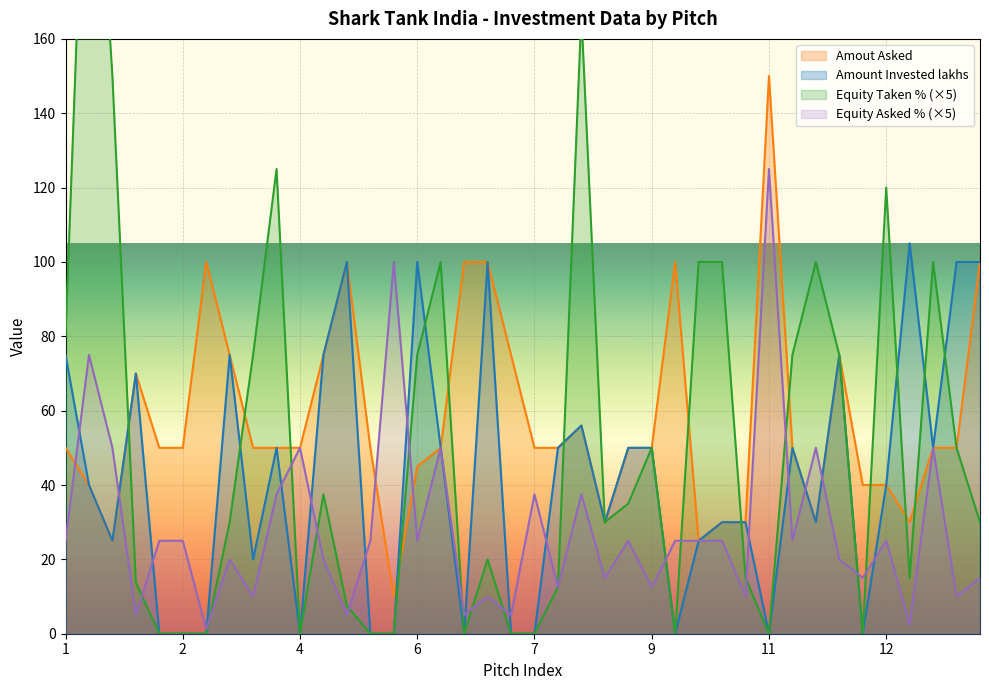

What is the maximum value for Equity Asked % (×5)?

125.0